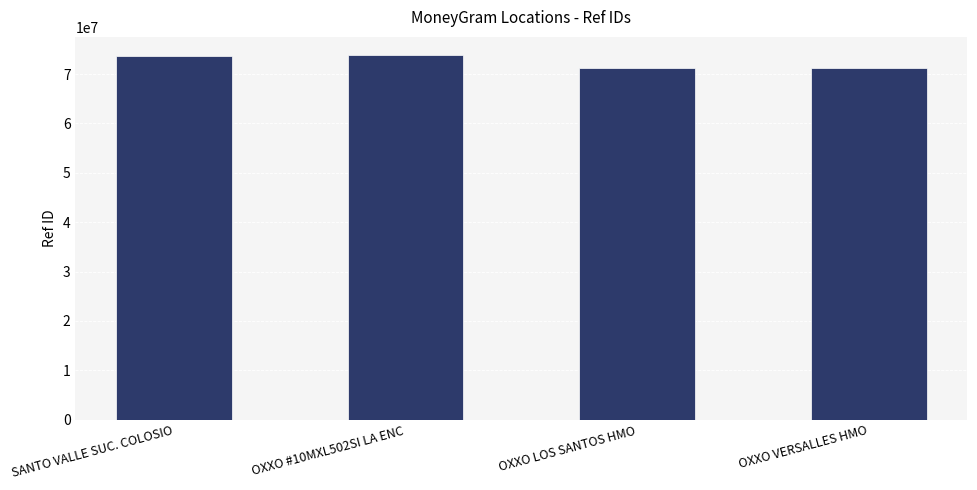

Read the value at OXXO VERSALLES HMO, to the nearest 100.

71279100